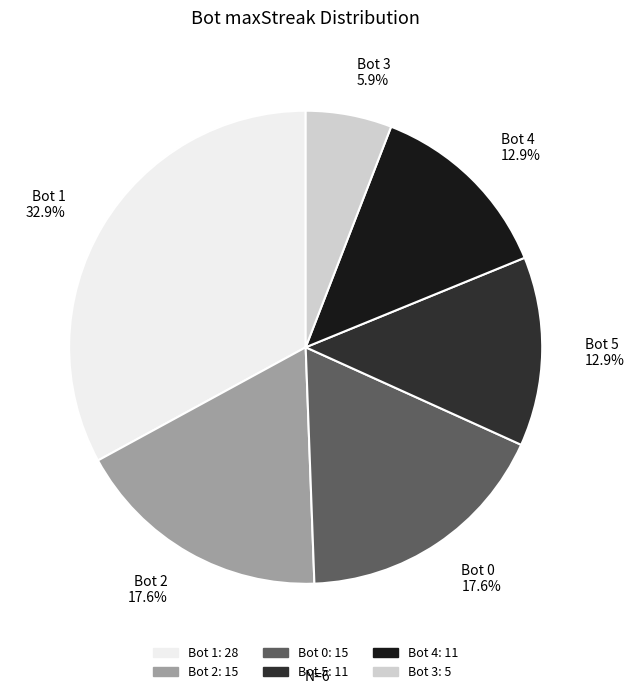

Approximately how many times larger is the value at Bot 5 12.9% compared to Bot 0 17.6%?

0.7